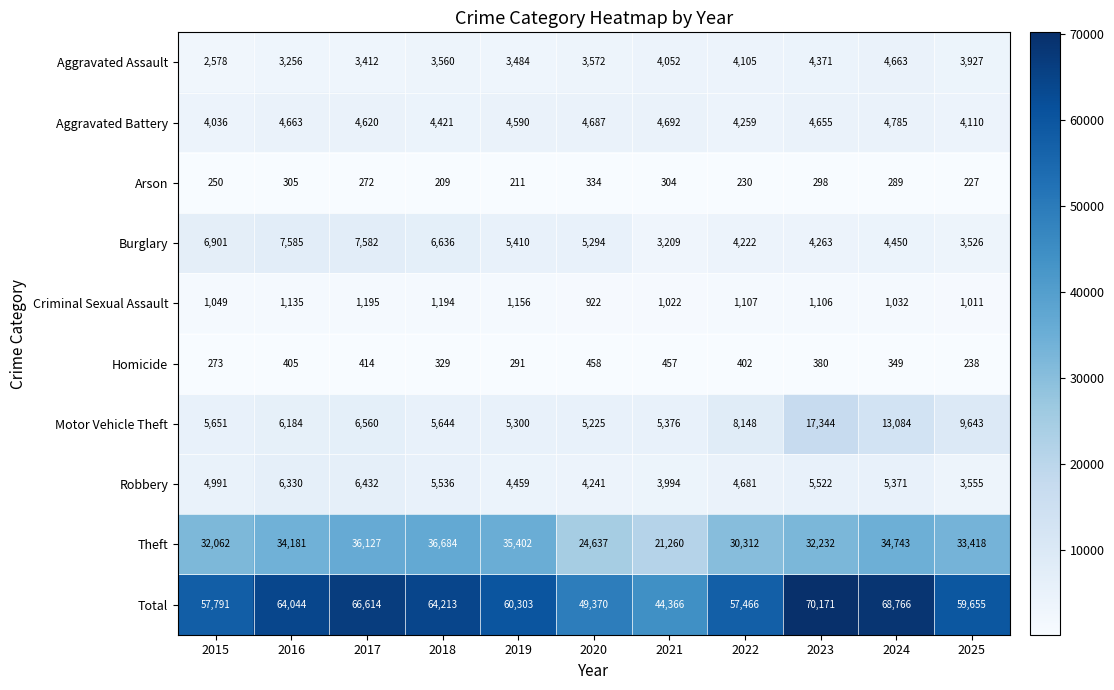

At how many categories does at least one series exceed 50059?

9